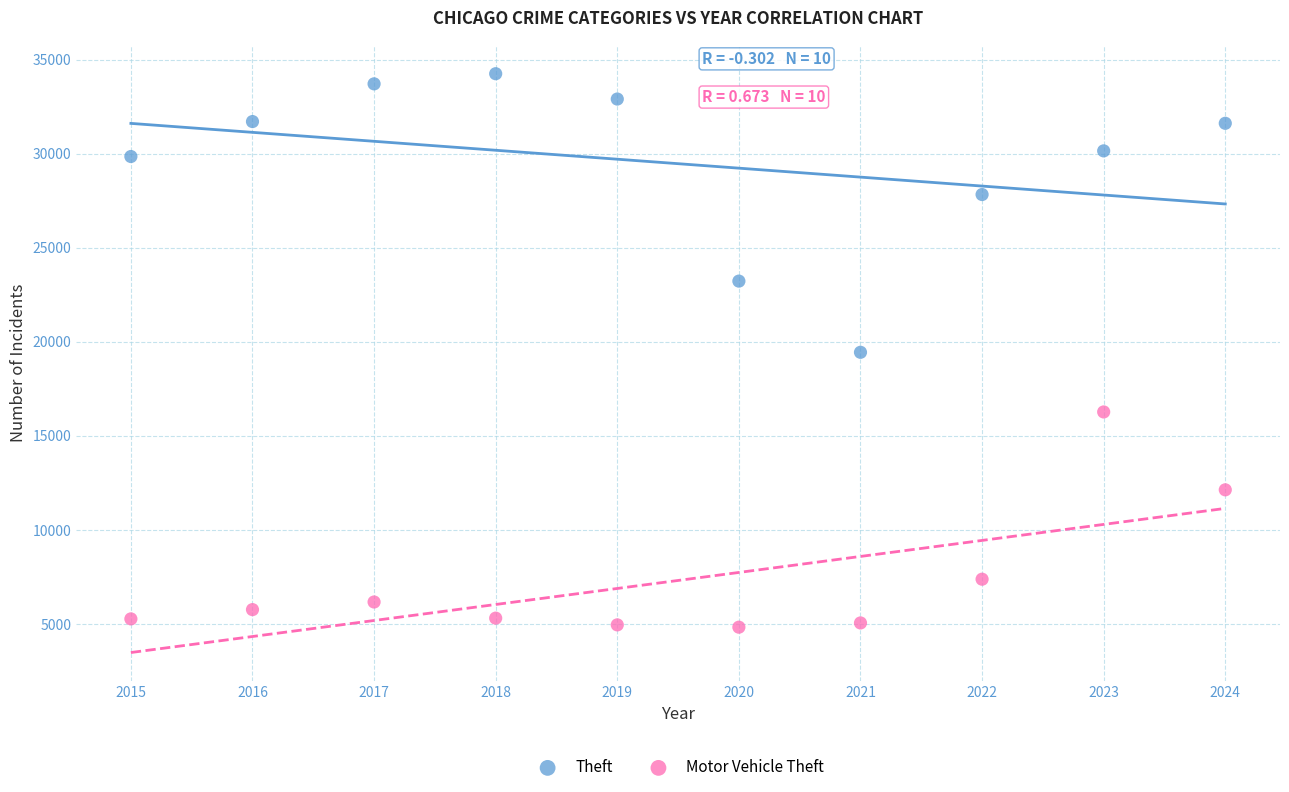

In the Motor Vehicle Theft series, what Y value is closest to 10554?

12135